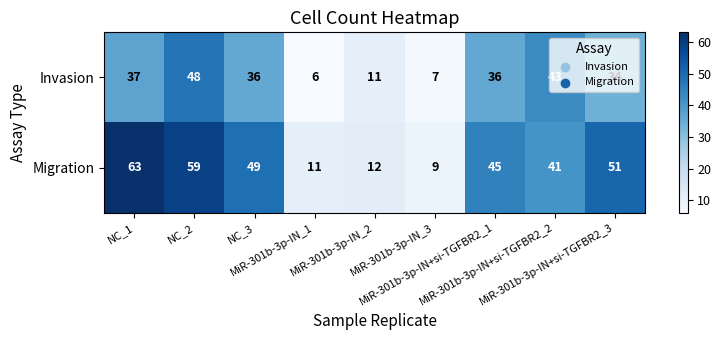

What is the difference between the maximum and minimum values in the Invasion series?

42